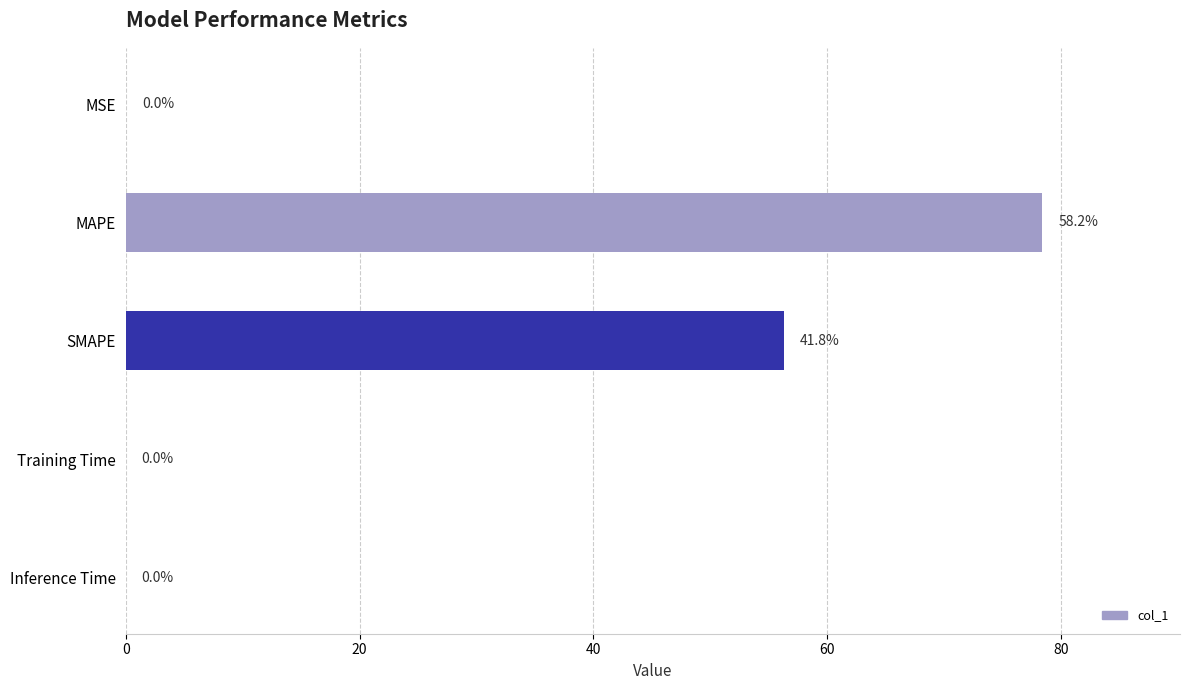

What is the sum of all values?

134.8